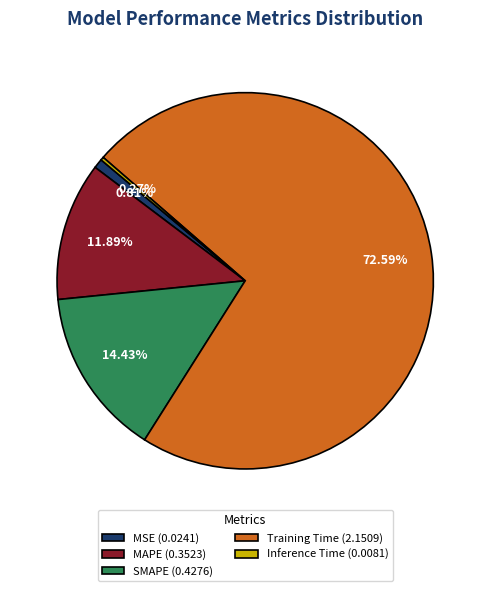

To the nearest percent, what percentage of the pie is MSE?

1%